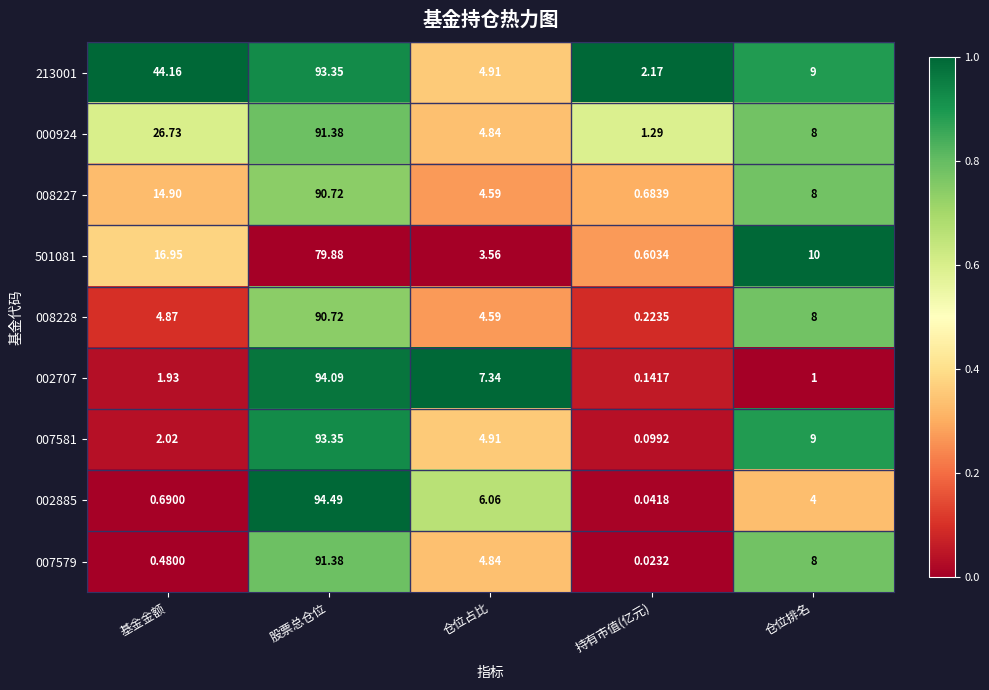

At which label does 000924 reach its peak?

股票总仓位